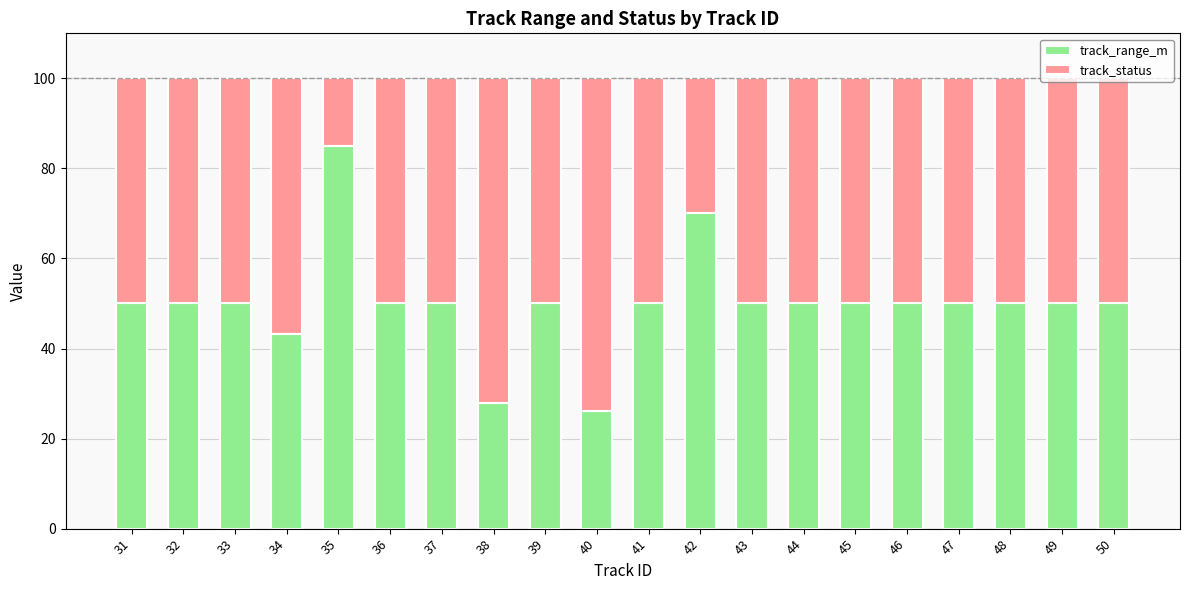

Read the track_range_m value at 43.

50.0